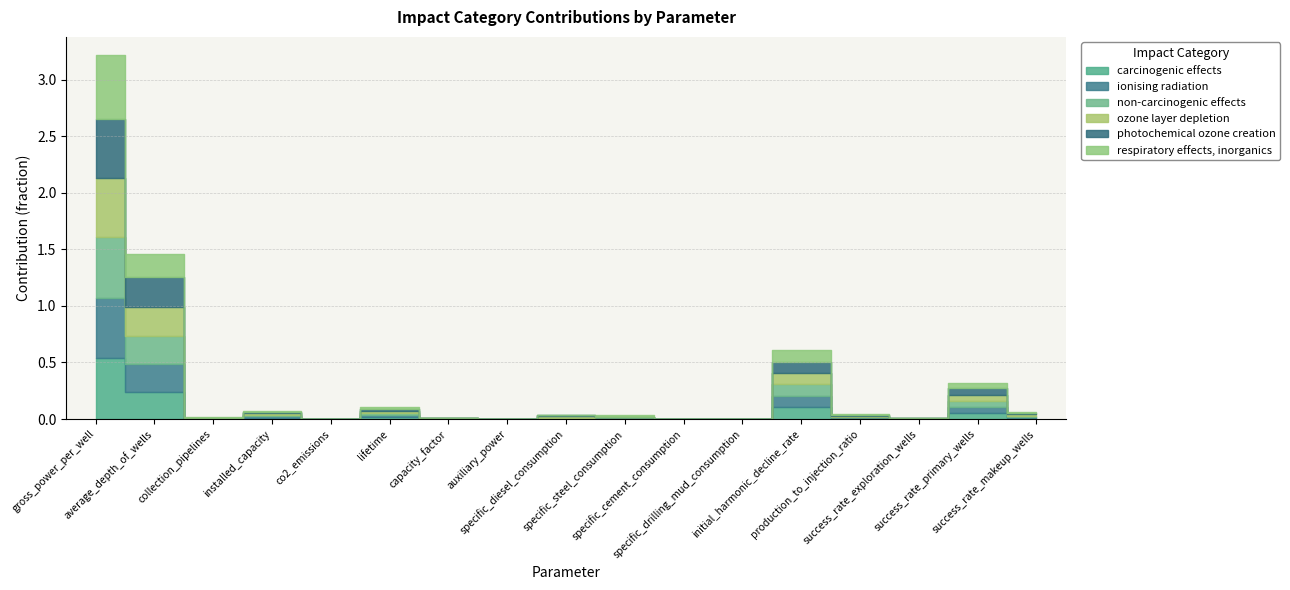

Which category has the highest value in the respiratory effects, inorganics series?

gross_power_per_well